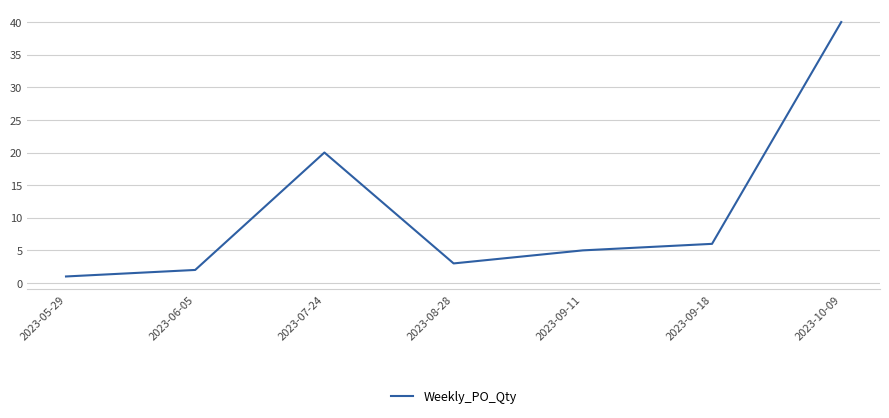

How many series are shown in this chart?

1